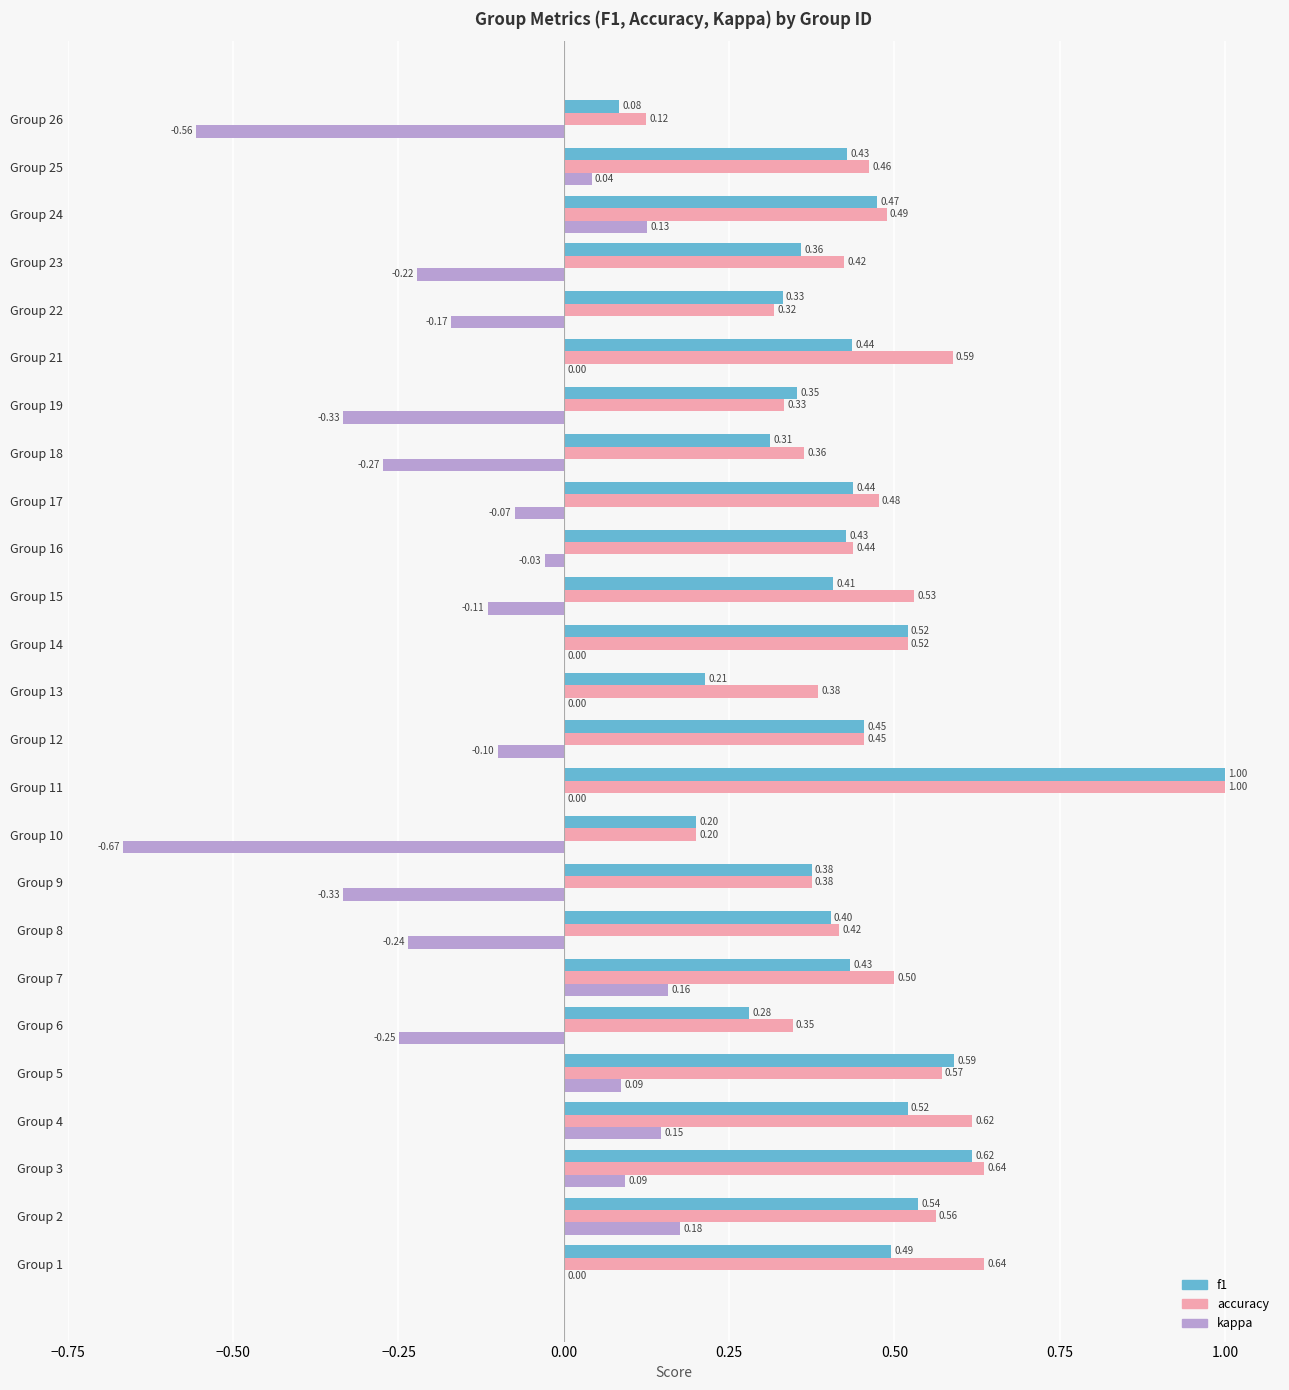

Which category has the highest value across all series?

Group 11